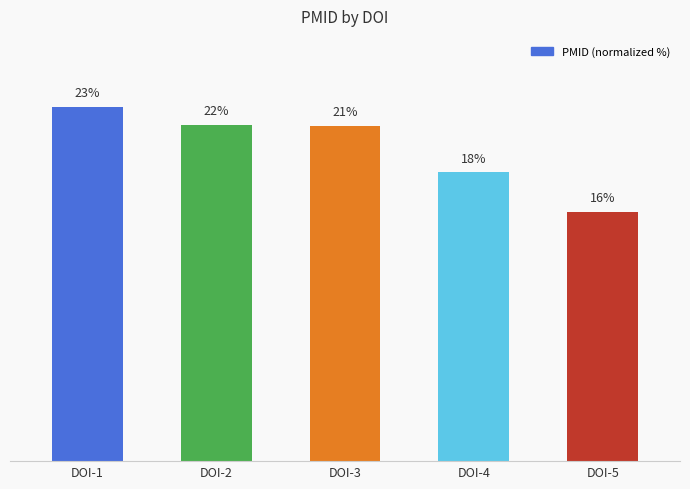

Reading left to right, what are all the values shown in this chart?

DOI-1=22.7	DOI-2=21.5	DOI-3=21.4	DOI-4=18.5	DOI-5=15.9